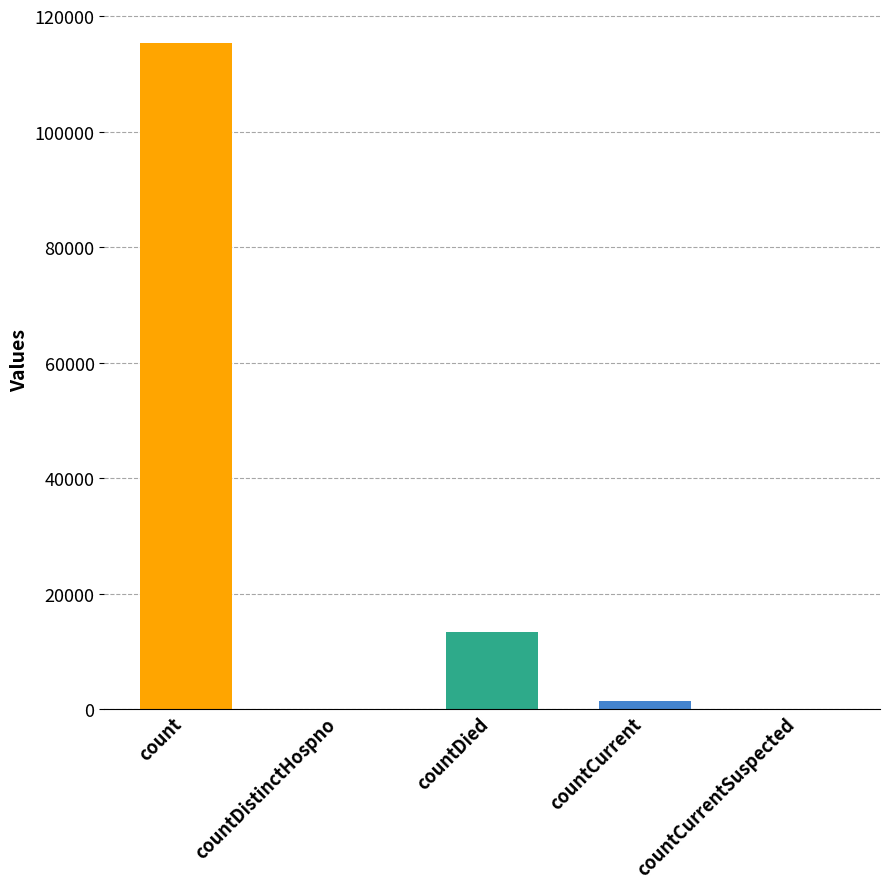

What is the sum of the values at count and countDistinctHospno?

115379